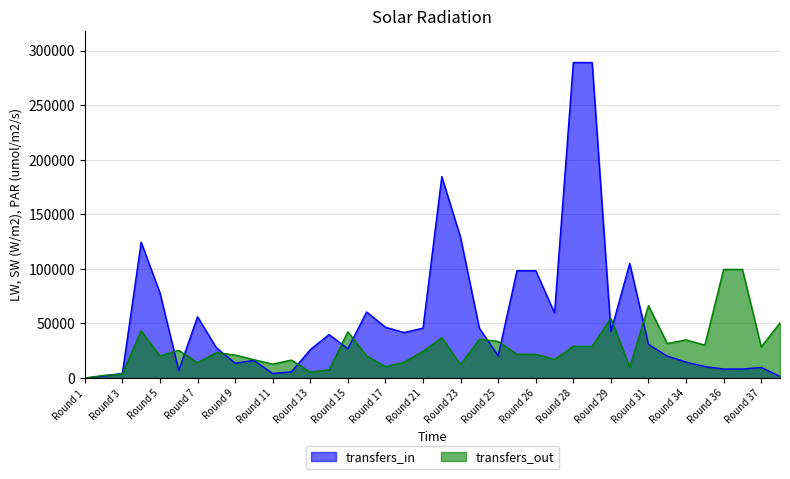

True or false: transfers_out has a value of 10471 at Round 37.

False